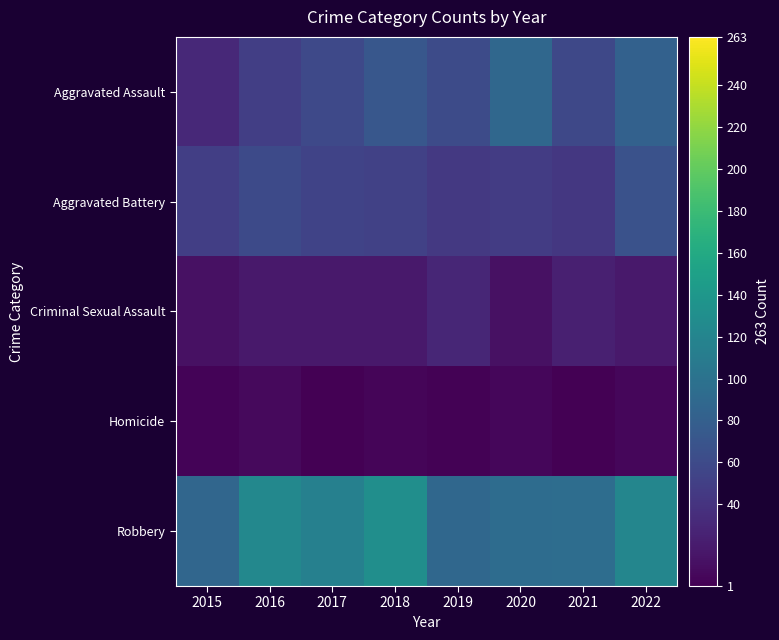

List the series in order of their peak value, lowest first.

Homicide, Criminal Sexual Assault, Aggravated Battery, Aggravated Assault, Robbery